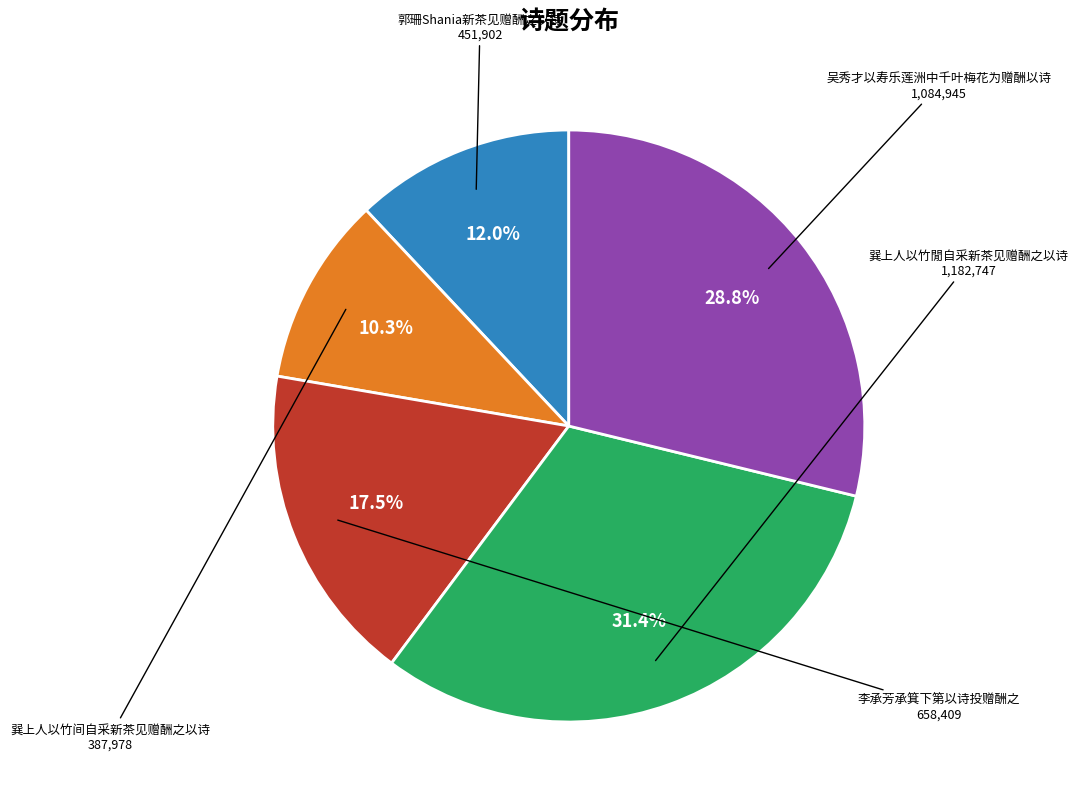

Does any single category account for the majority?

No